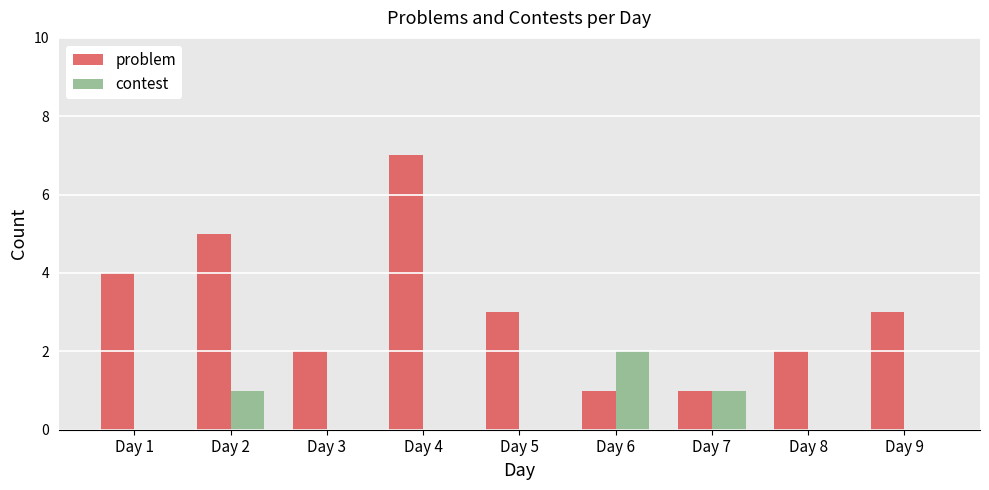

Count the contest values in the range 0 to 1.

8